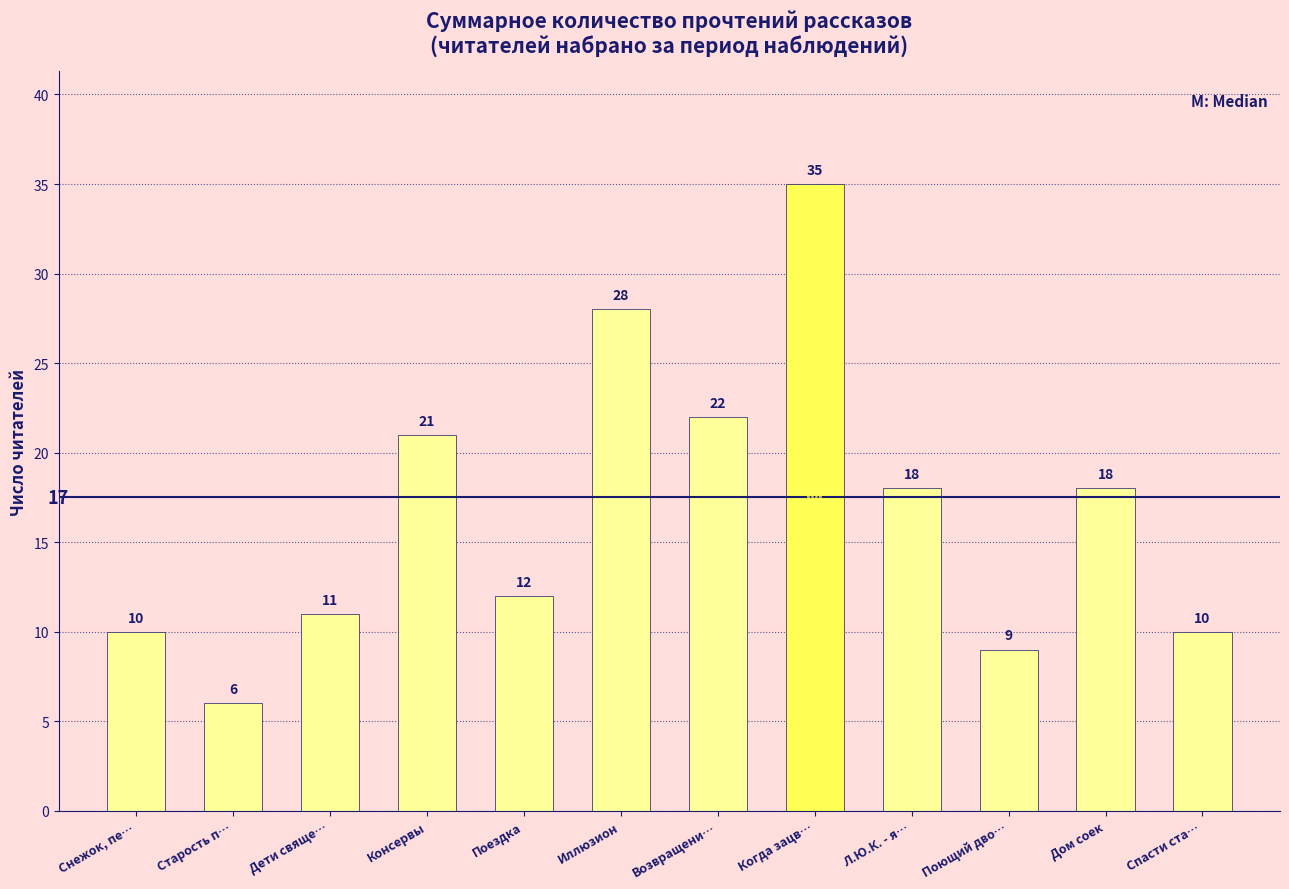

Reading left to right, extract all data points from this chart.

10	6	11	21	12	28	22	35	18	9	18	10